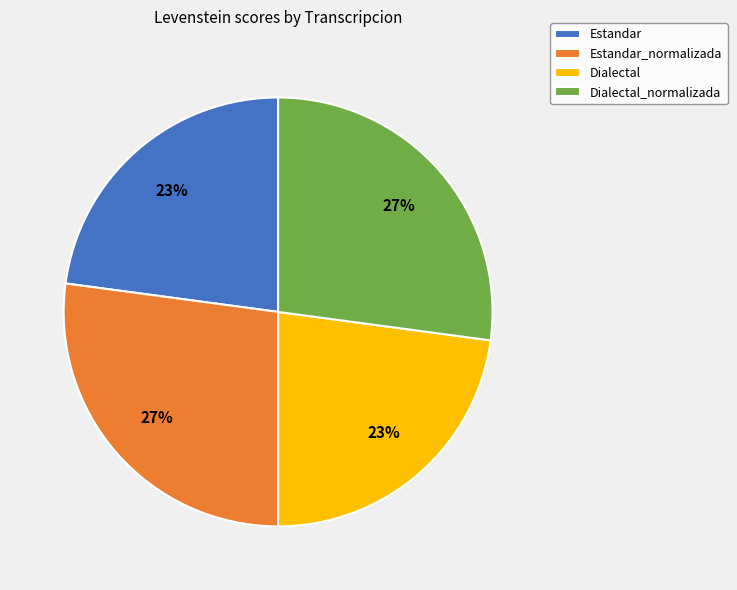

Is Estandar the majority of the pie?

No